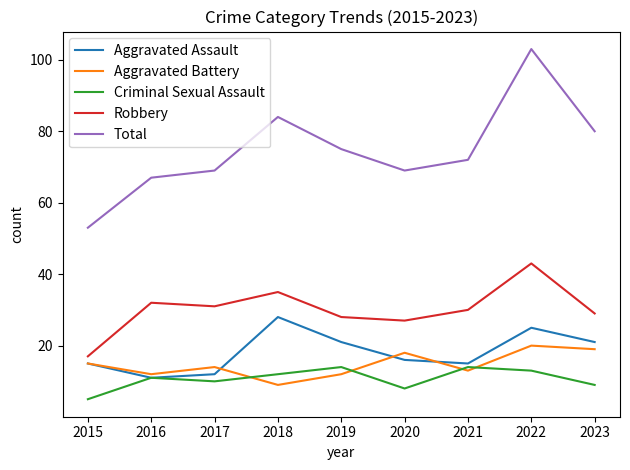

List the series in order of their peak value, highest first.

Total, Robbery, Aggravated Assault, Aggravated Battery, Criminal Sexual Assault